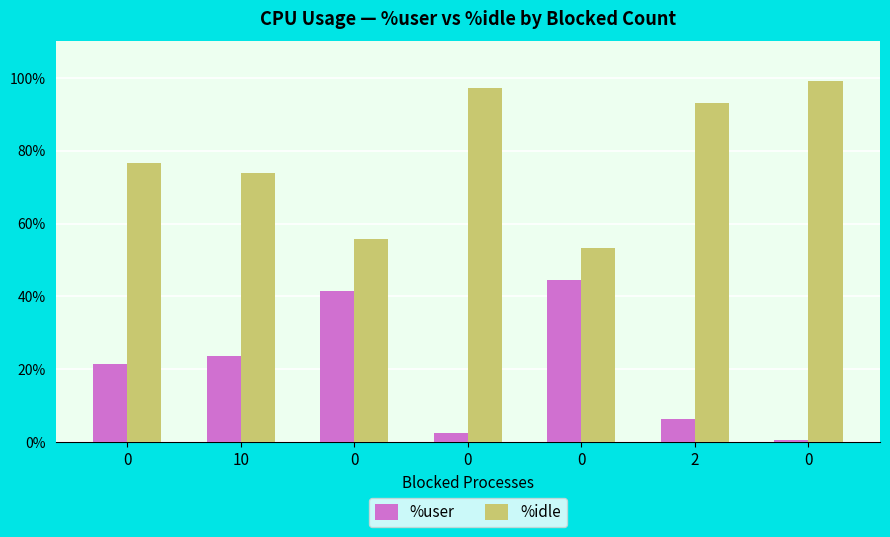

Are the bars grouped side by side (vs. stacked)?

Yes